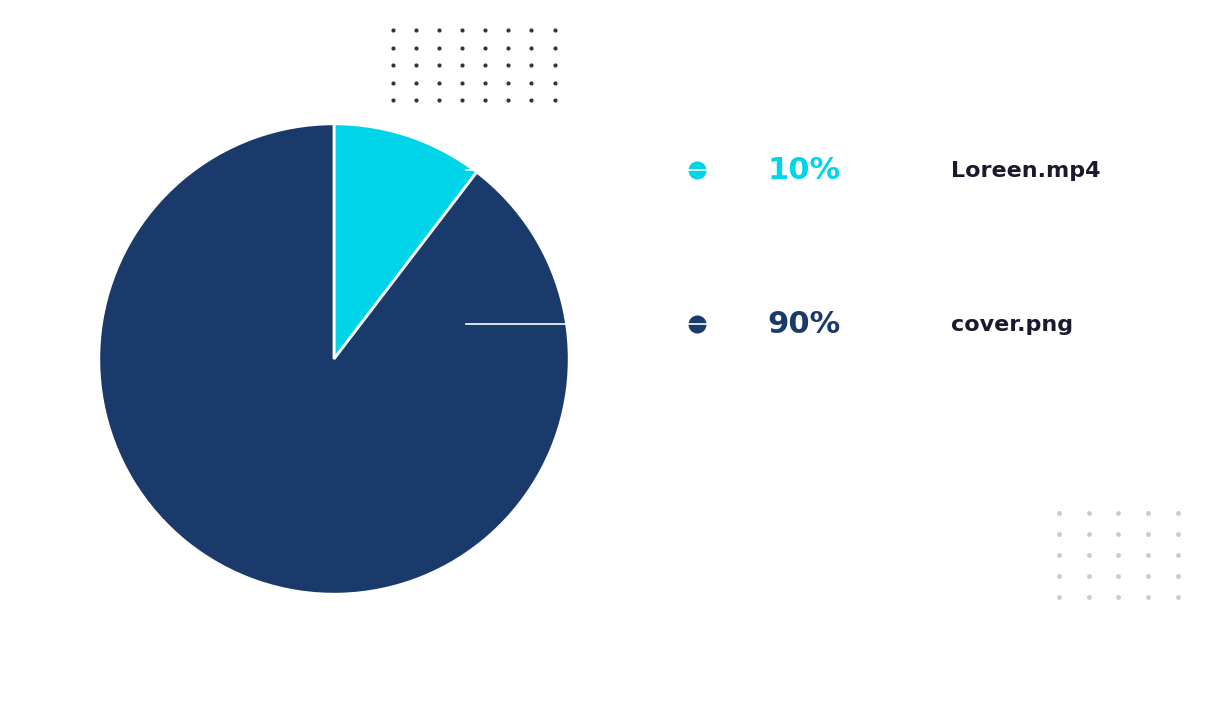

Is there any slice that represents more than half of the pie?

Yes